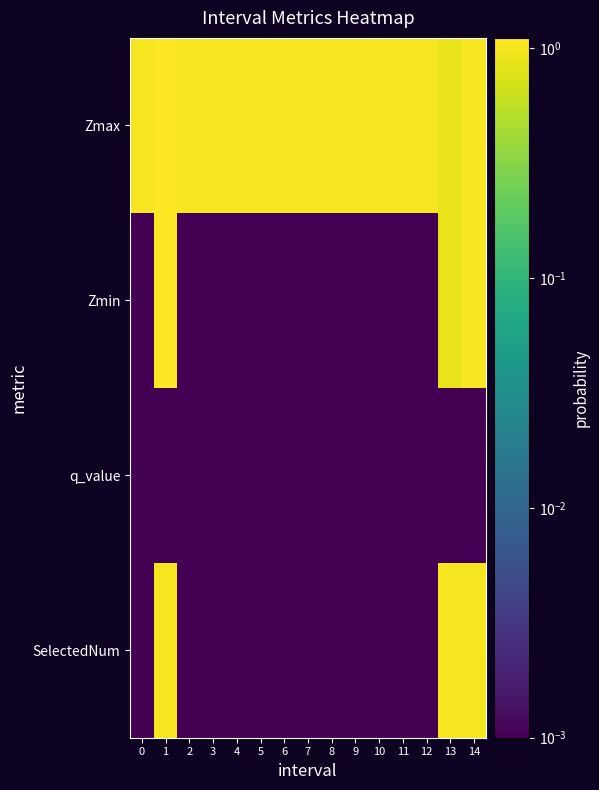

At 2, list the series in order from smallest to largest.

Zmin, q_value, SelectedNum, Zmax